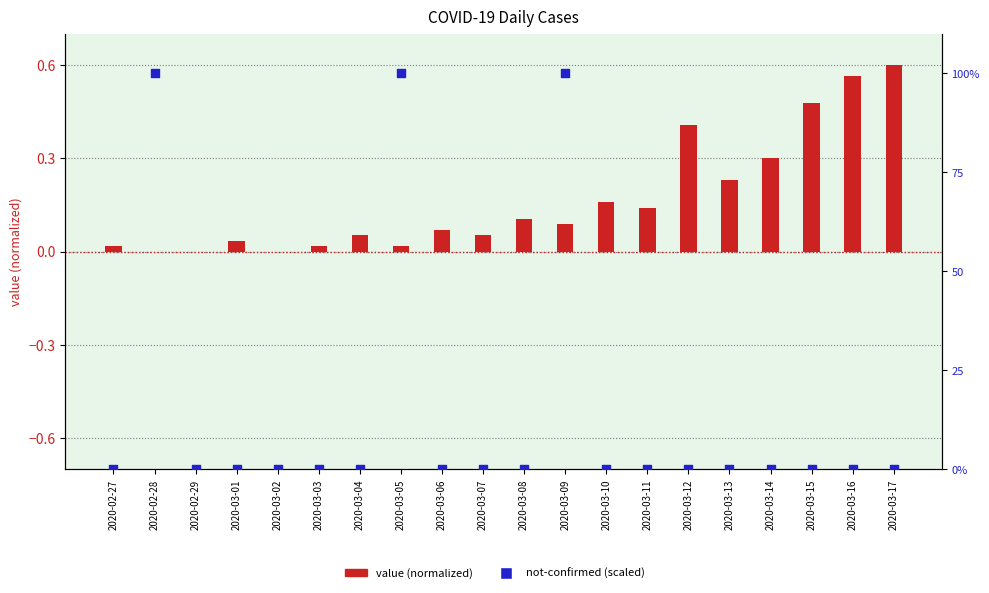

Which series reaches the minimum Y coordinate?

value (normalized)